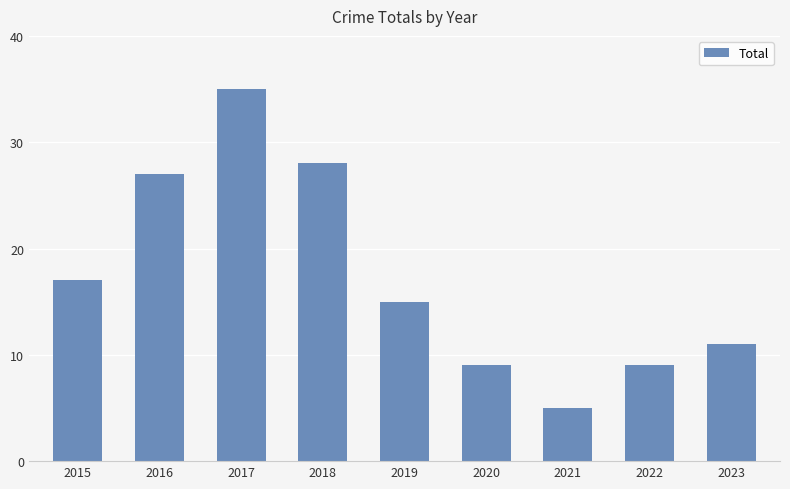

What is the value of the 2nd bar from the left?

27